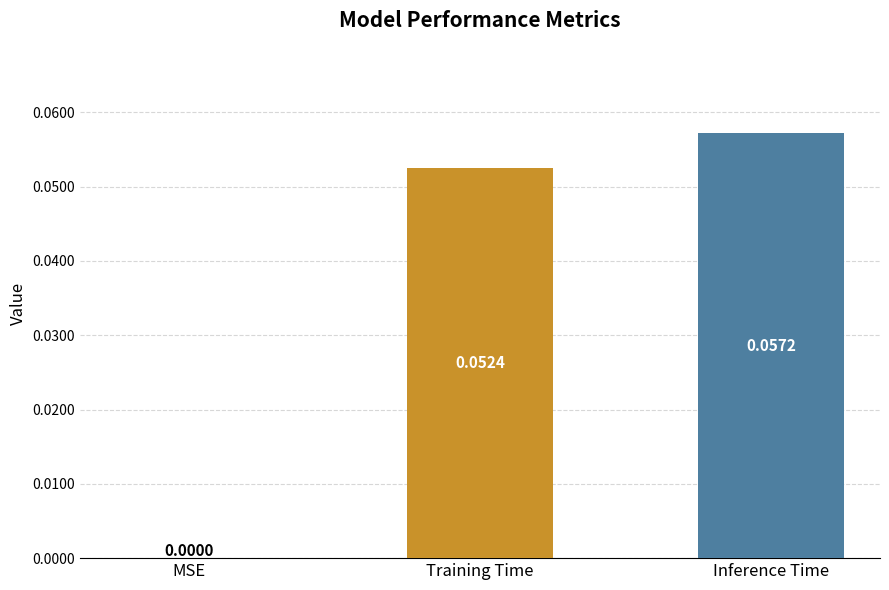

Between Training Time and Inference Time, which is larger?

Inference Time